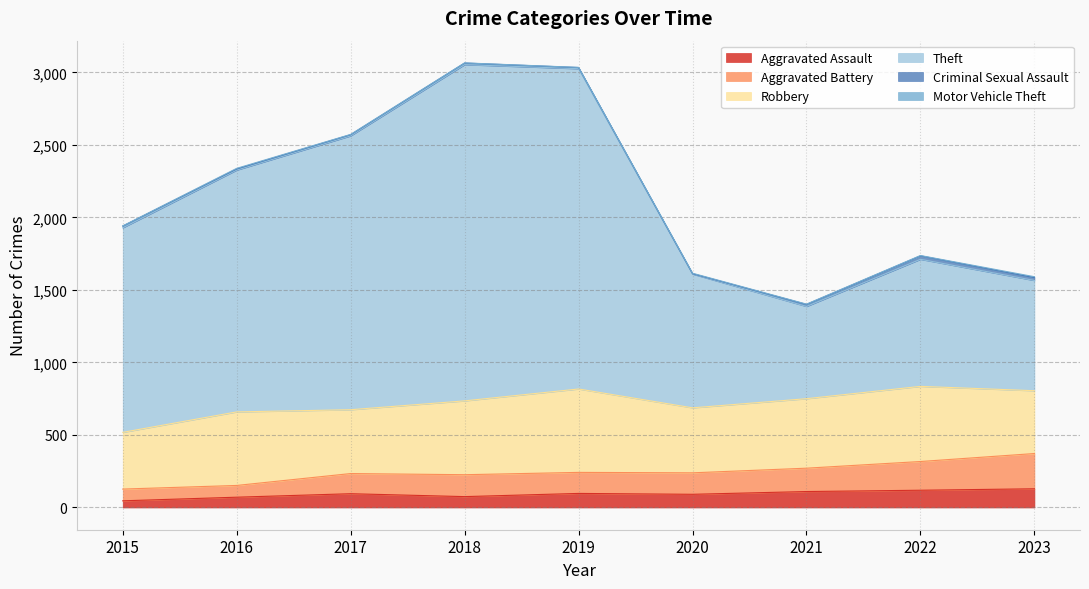

How many lines are shown in the chart?

6